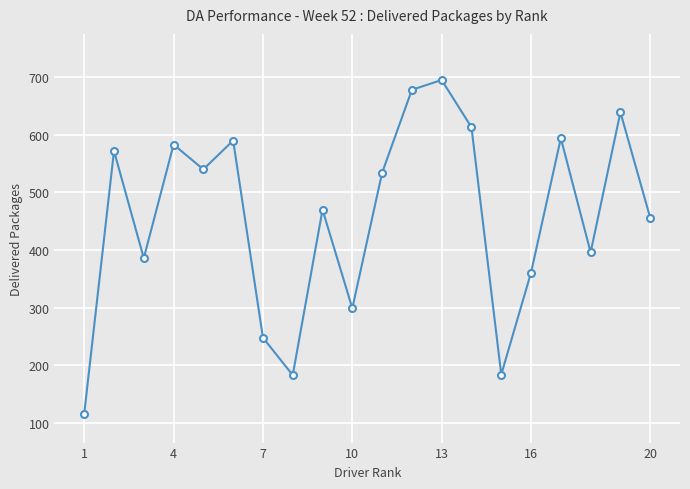

What is the smallest value displayed?

116